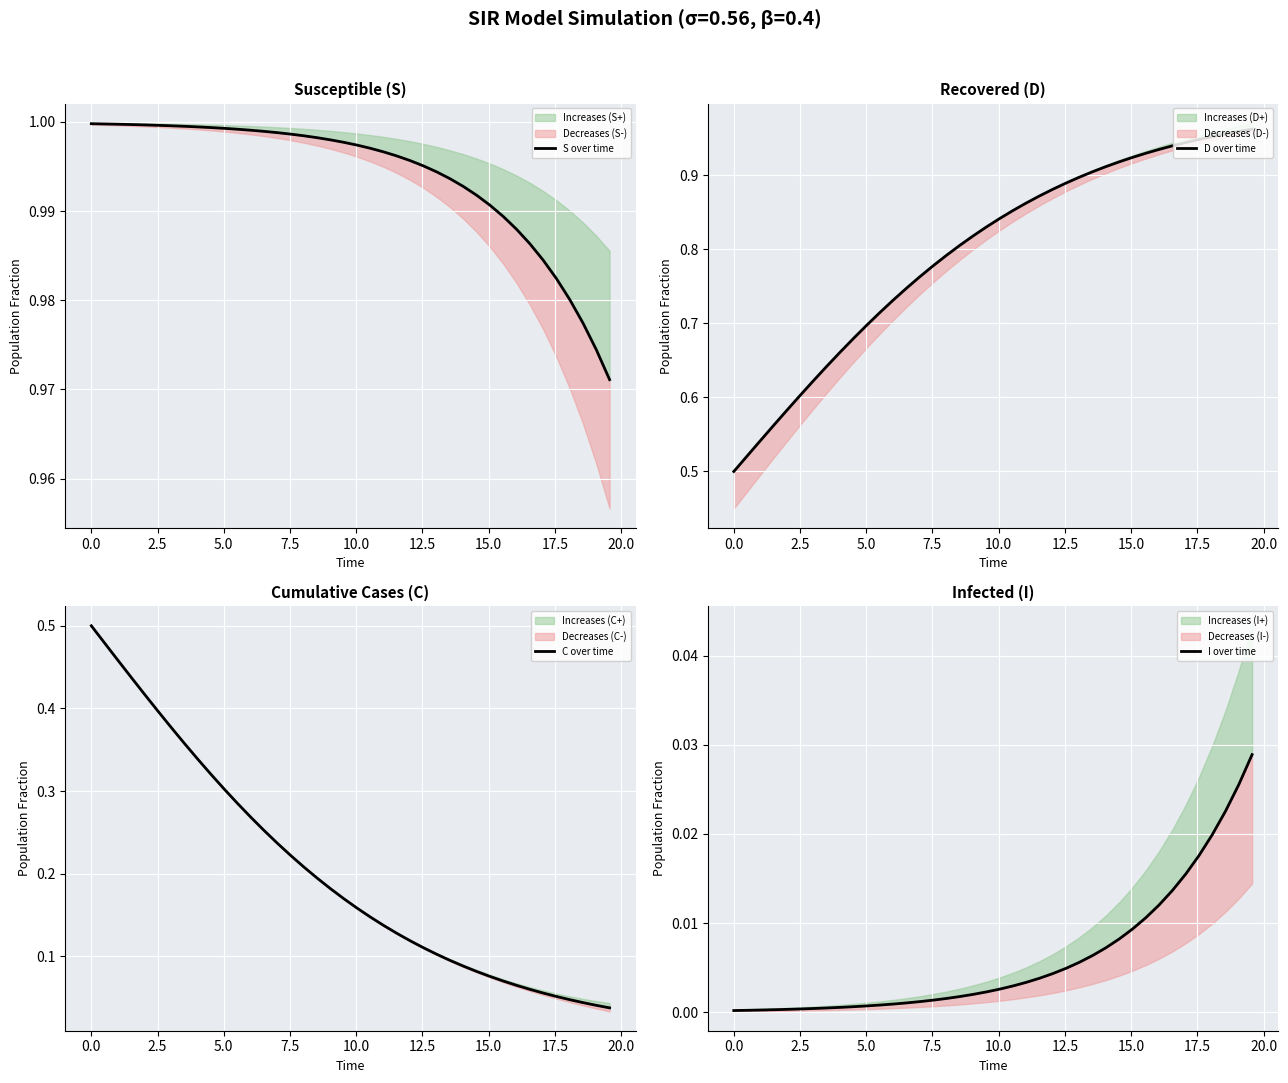

True or false: C over time has a value of 0.3 at 5.0.

False